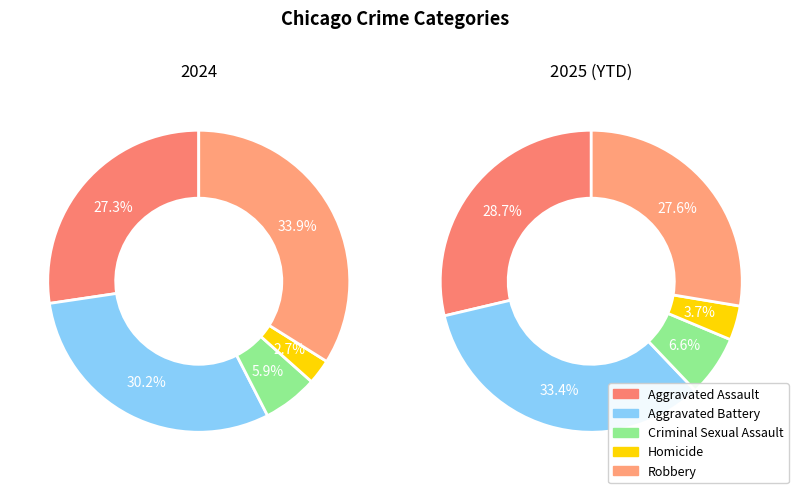

Is Aggravated Battery the majority of the pie?

No